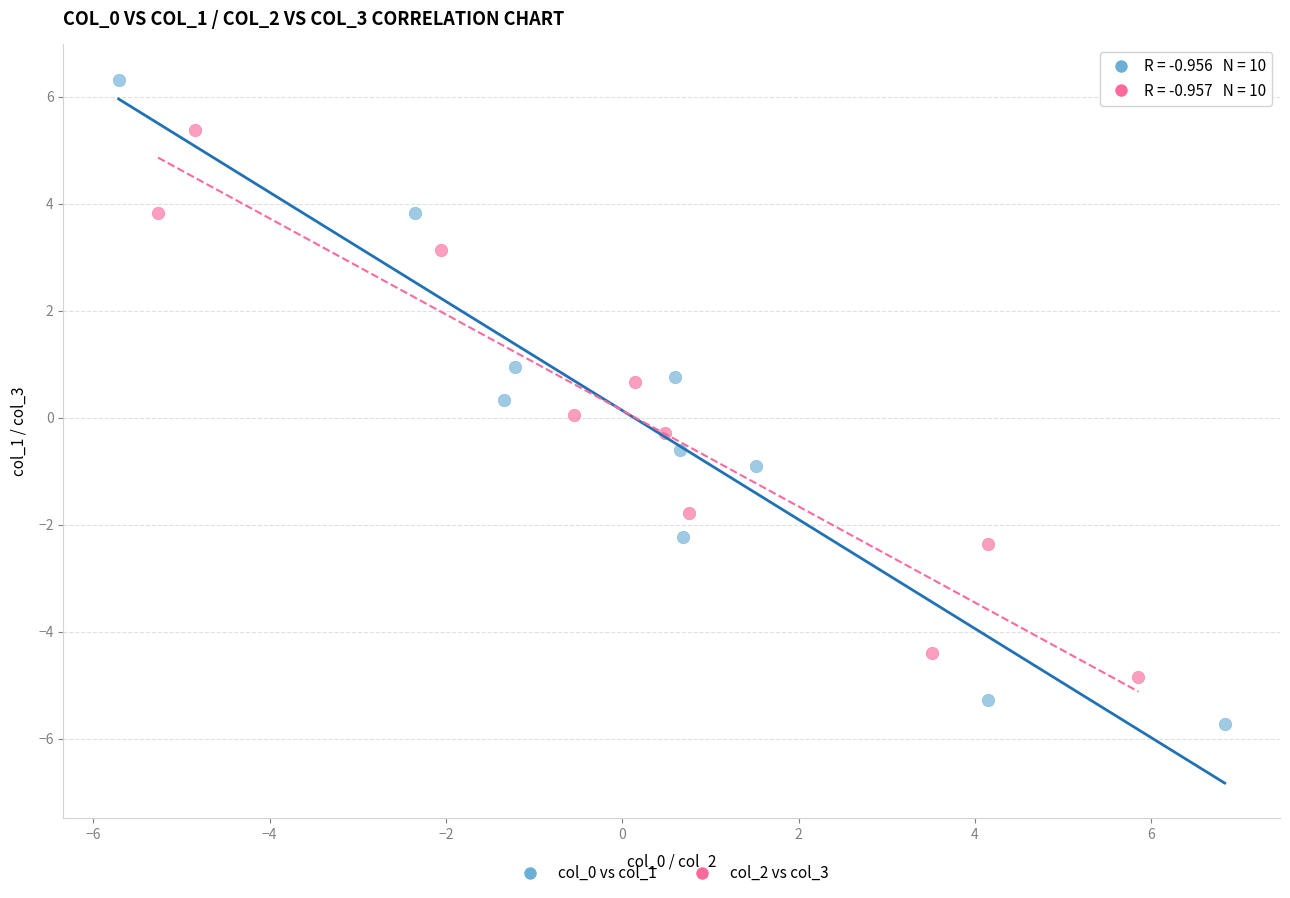

Which series reaches the maximum Y coordinate?

col_0 vs col_1